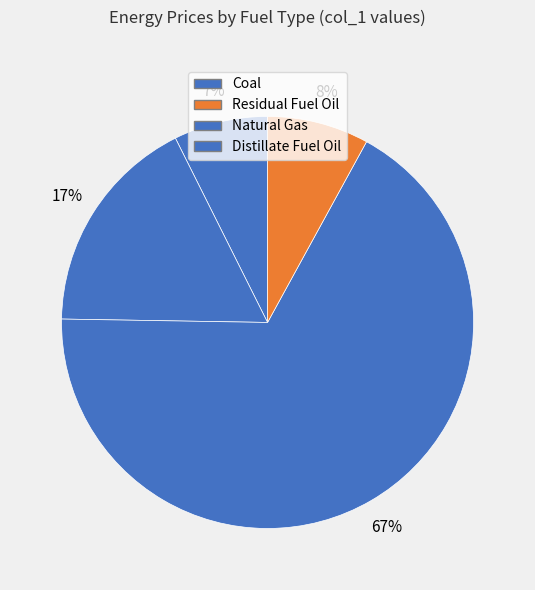

Which category has the biggest portion of the pie?

Distillate Fuel Oil